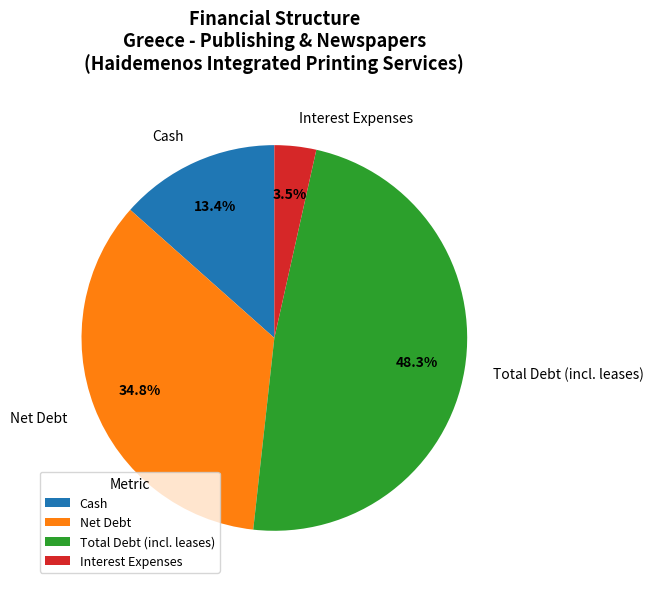

Combined, do Net Debt and Interest Expenses account for over 50%?

No